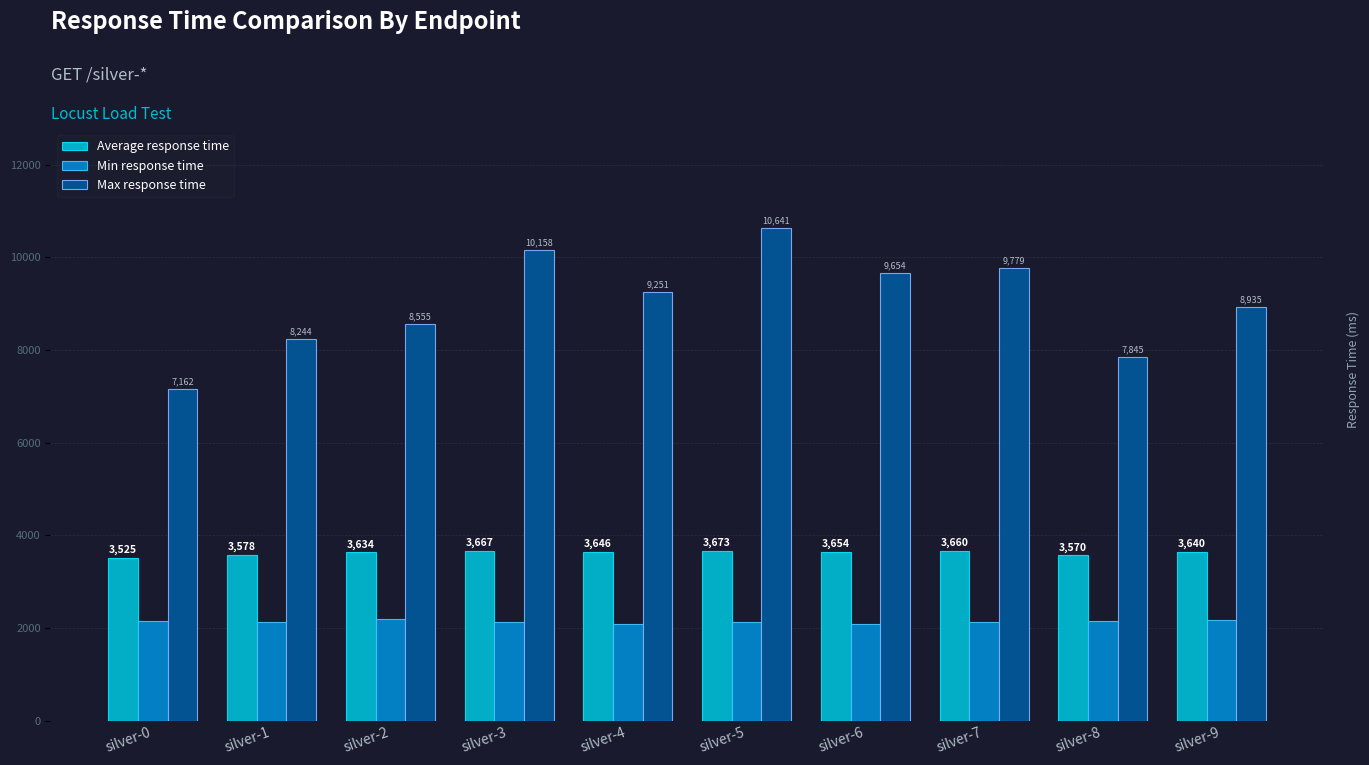

What is the total value across all series at silver-2?

14379